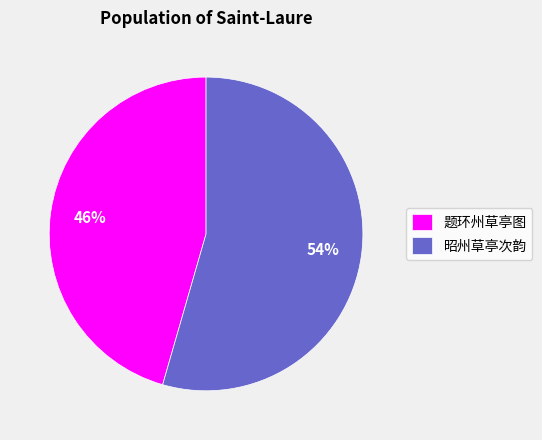

Which slice is the smallest?

题环州草亭图